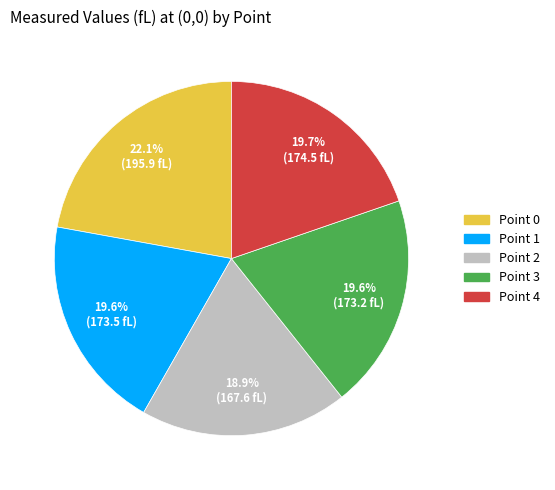

What is the smallest slice in the pie chart?

Point 2